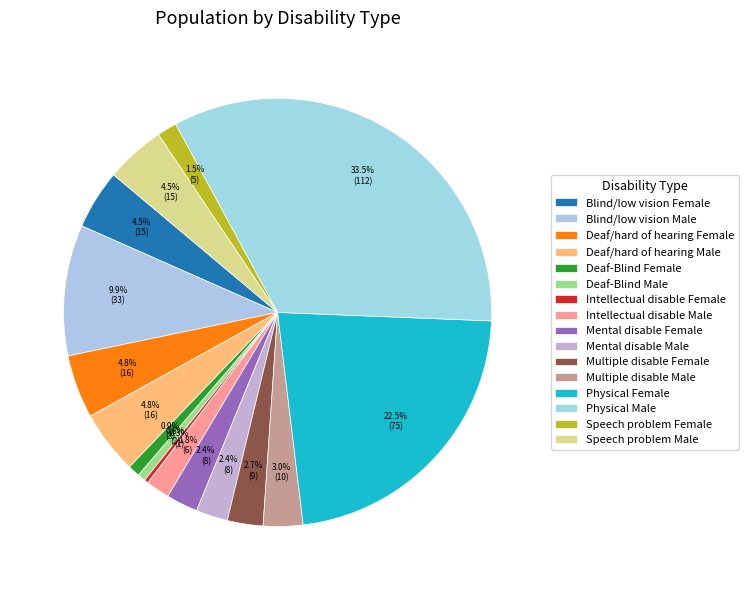

Which slice is the largest?

Physical Male